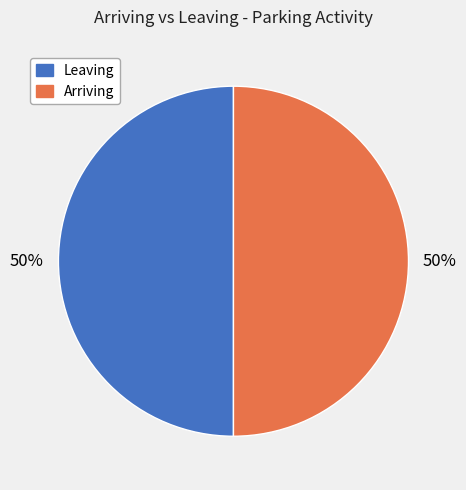

To the nearest percent, what is the average slice percentage?

50%